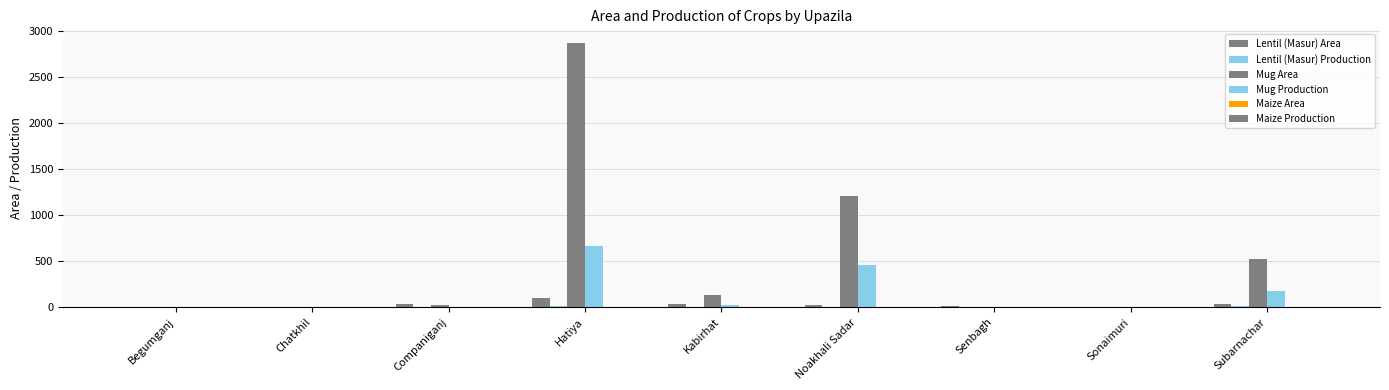

Reading right to left, what are all the values shown in this chart?

Lentil (Masur) Area: Subarnachar=38.0	Sonaimuri=0.4	Senbagh=14.0	Noakhali Sadar=25.0	Kabirhat=40.0	Hatiya=96.0	Companiganj=31.0	Chatkhil=0.0	Begumganj=0.0
Lentil (Masur) Production: Subarnachar=9.3	Sonaimuri=0.1	Senbagh=5.0	Noakhali Sadar=6.0	Kabirhat=6.0	Hatiya=16.1	Companiganj=8.0	Chatkhil=0.0	Begumganj=0.0
Mug Area: Subarnachar=520.0	Sonaimuri=6.0	Senbagh=8.0	Noakhali Sadar=1210.0	Kabirhat=130.0	Hatiya=2878.0	Companiganj=27.0	Chatkhil=2.0	Begumganj=4.0
Mug Production: Subarnachar=175.0	Sonaimuri=1.0	Senbagh=2.0	Noakhali Sadar=460.0	Kabirhat=29.0	Hatiya=668.0	Companiganj=8.0	Chatkhil=1.0	Begumganj=1.0
Maize Area: Subarnachar=0.0	Sonaimuri=0.0	Senbagh=0.0	Noakhali Sadar=3.0	Kabirhat=0.0	Hatiya=0.0	Companiganj=0.0	Chatkhil=0.0	Begumganj=0.0
Maize Production: Subarnachar=0.0	Sonaimuri=0.0	Senbagh=0.0	Noakhali Sadar=4.0	Kabirhat=0.0	Hatiya=0.0	Companiganj=0.0	Chatkhil=0.0	Begumganj=0.0